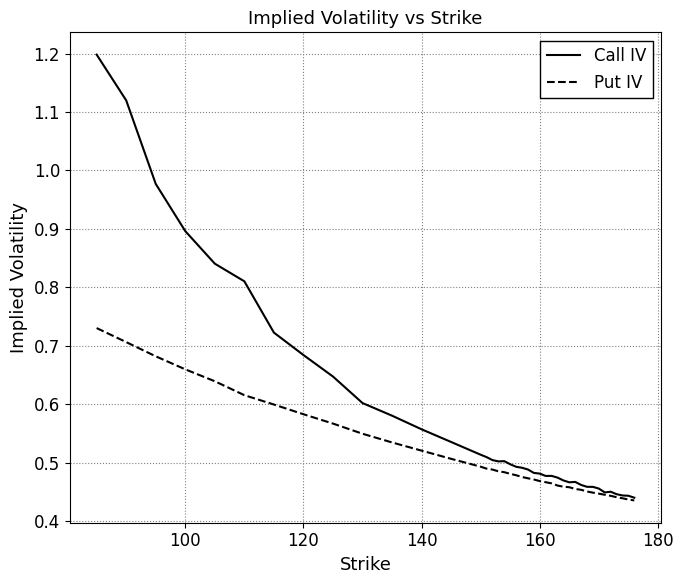

Which series has the largest total across all categories?

Call IV